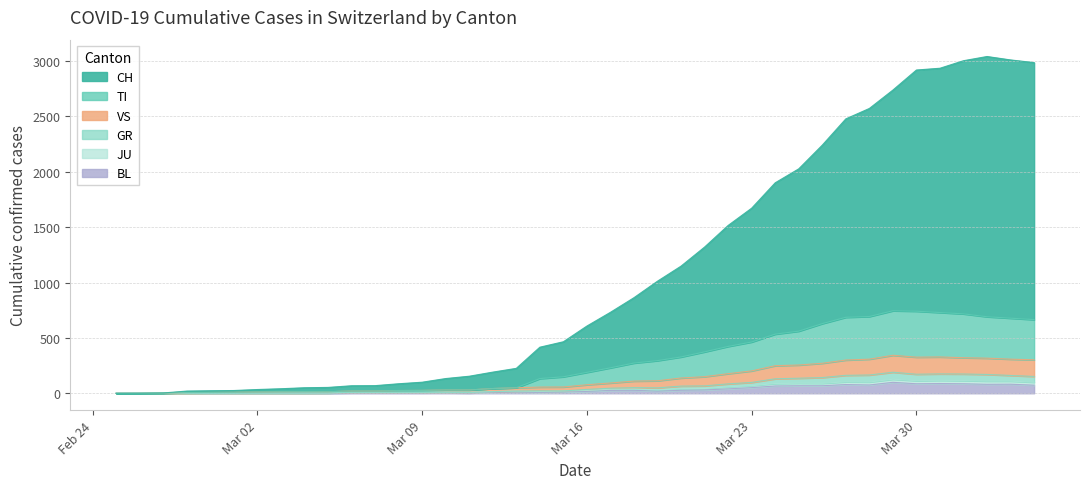

What is the label of the 24th point from the right?

2020-03-12